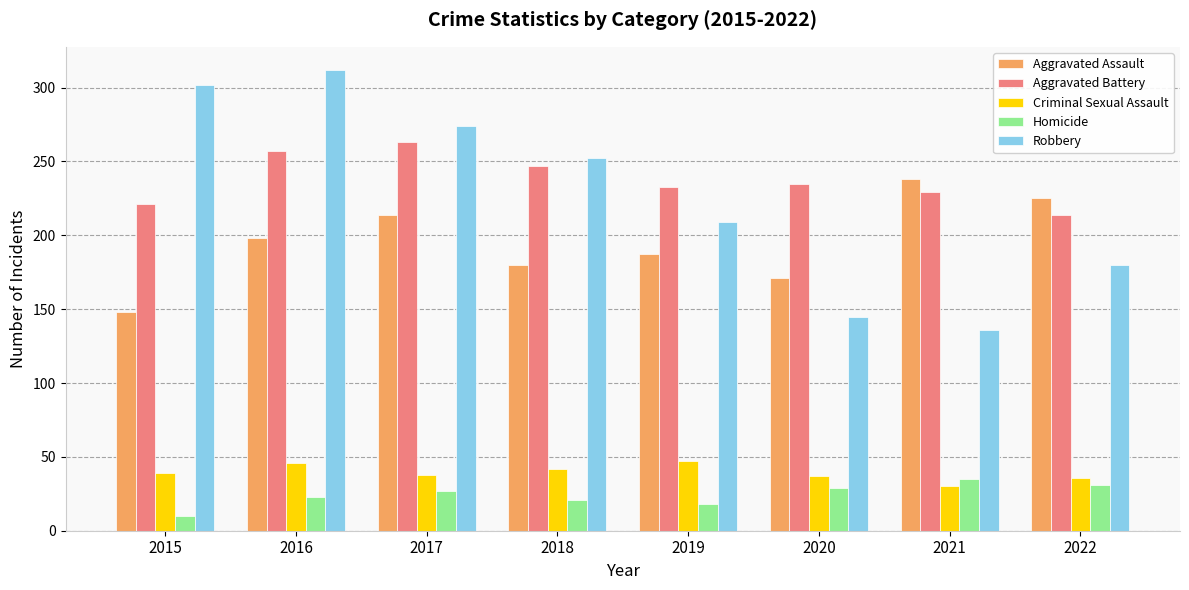

What is the difference between the maximum and second lowest values in the Homicide series?

17